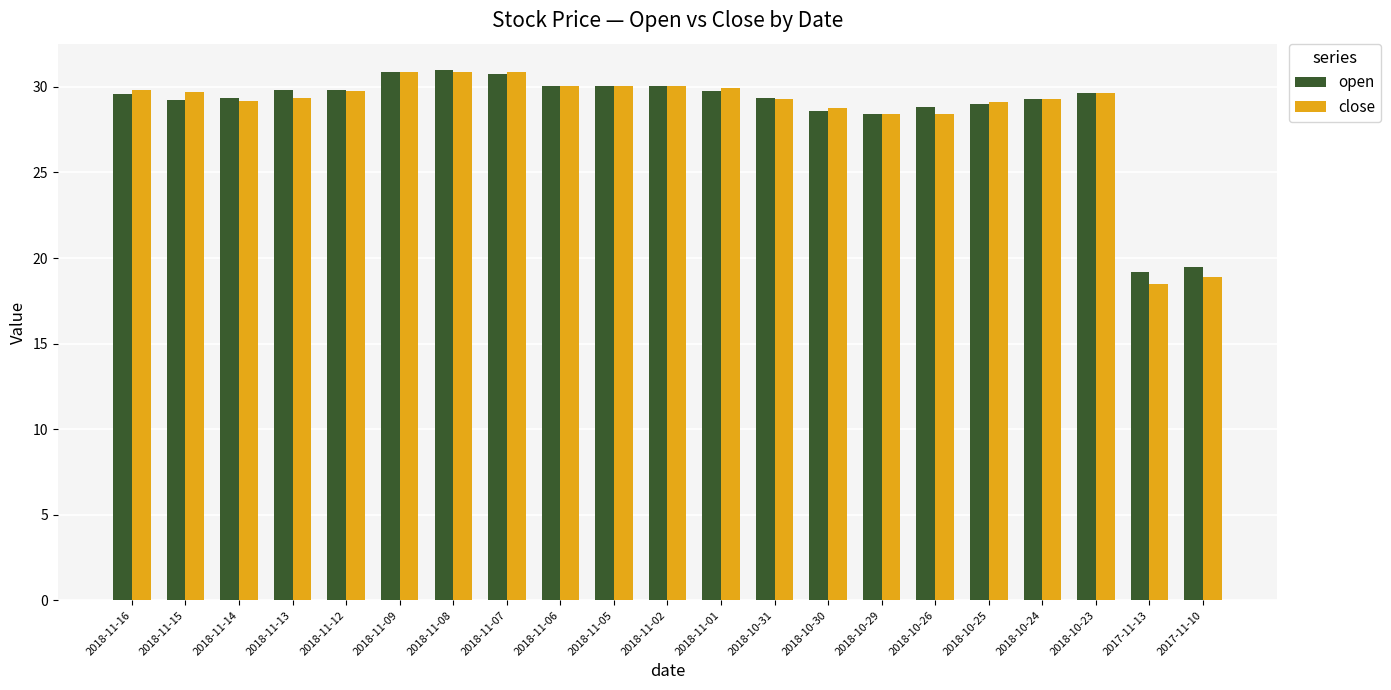

How many categories are shown in the chart?

21